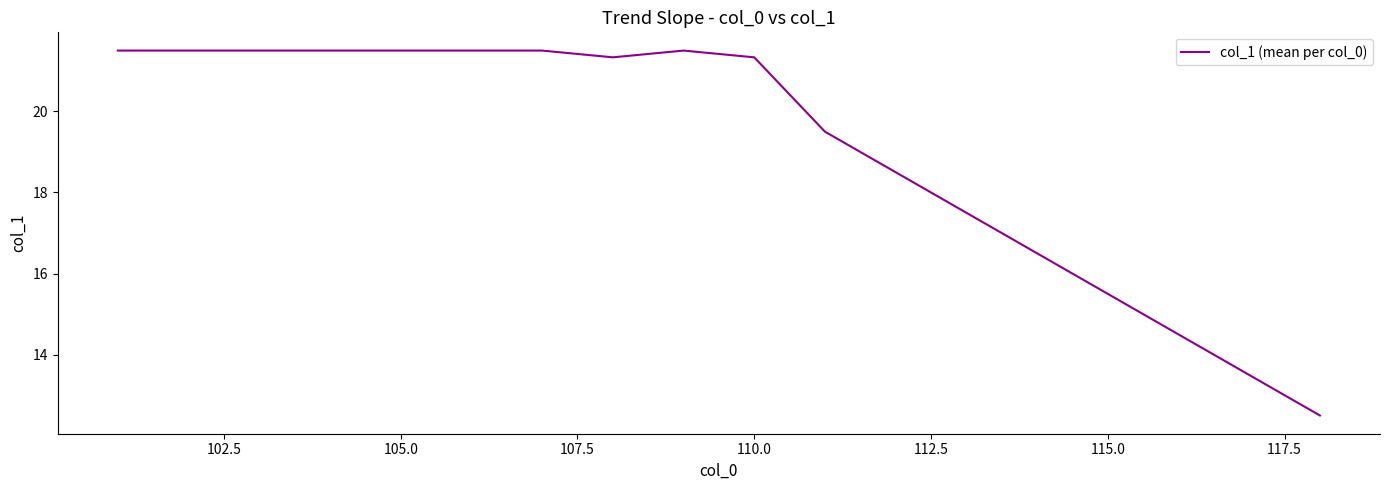

How many values are below 21?

8